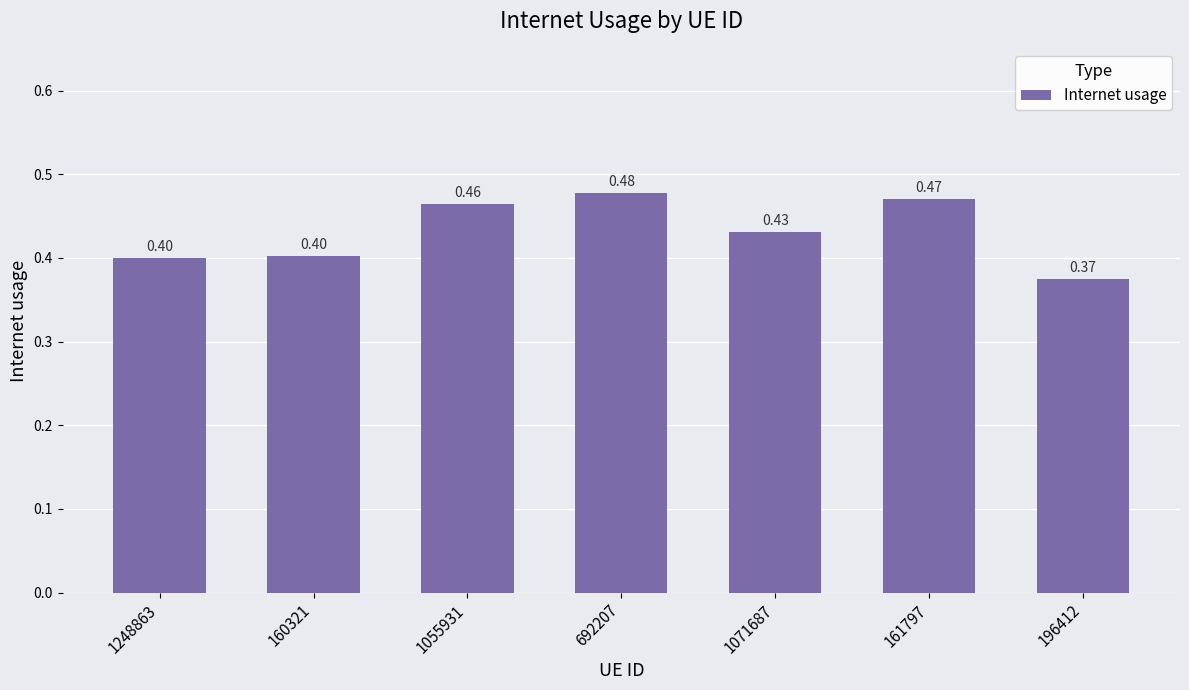

What is the label of the 2nd bar from the right?

161797